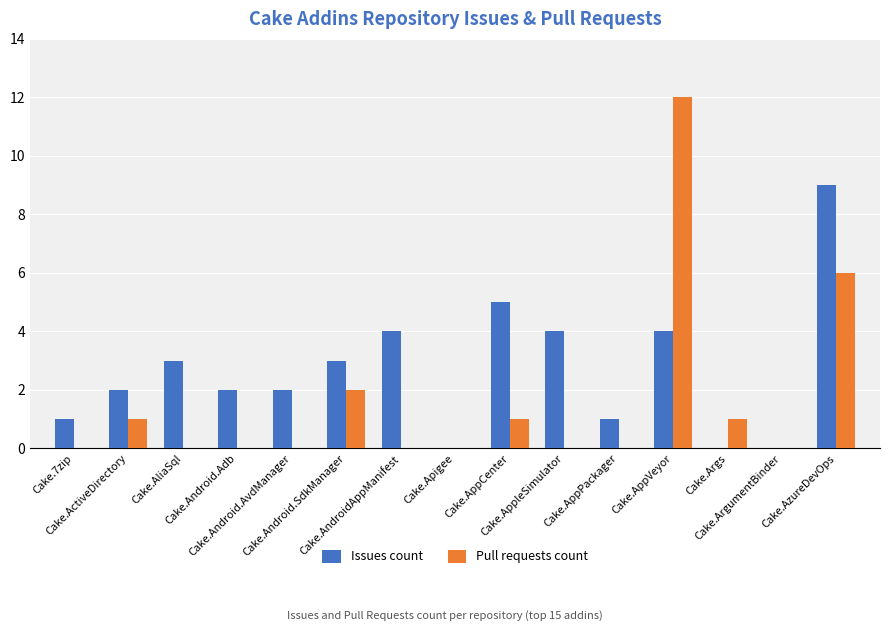

The value of Issues count at Cake.ActiveDirectory is 1. True or false?

False